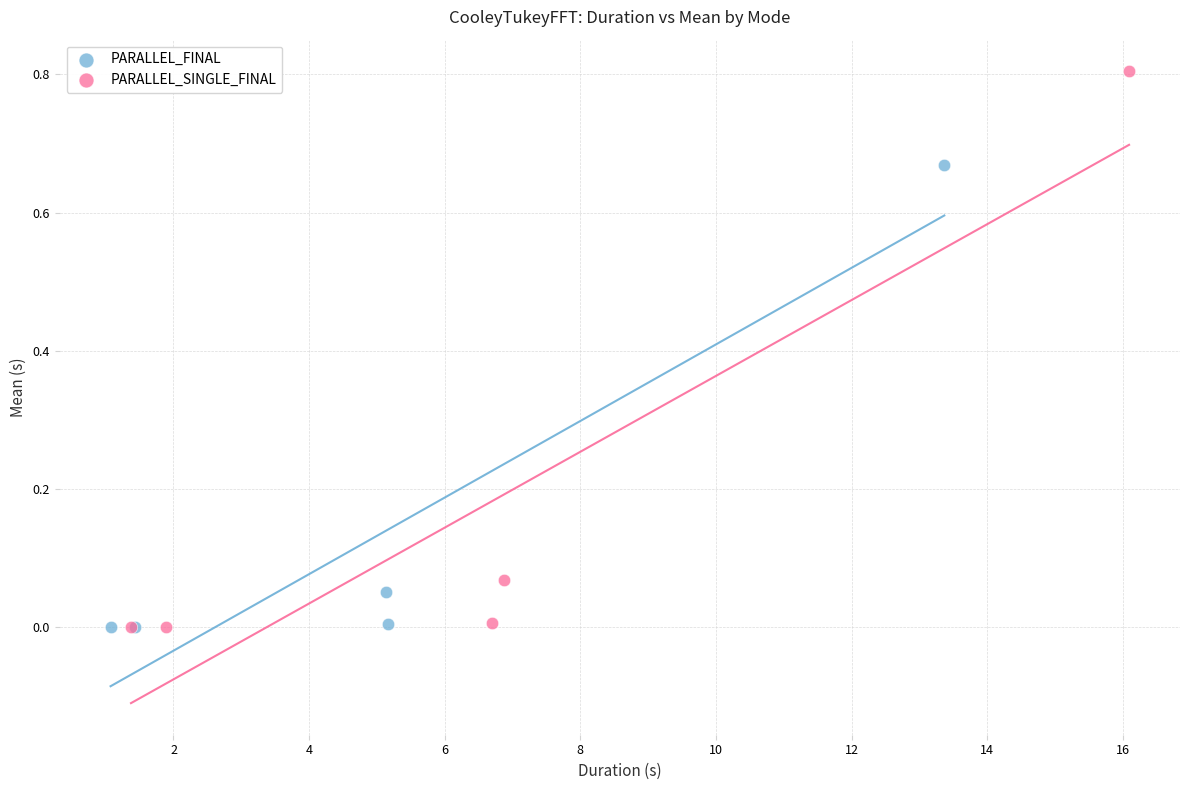

Which series reaches the maximum Y coordinate?

PARALLEL_SINGLE_FINAL